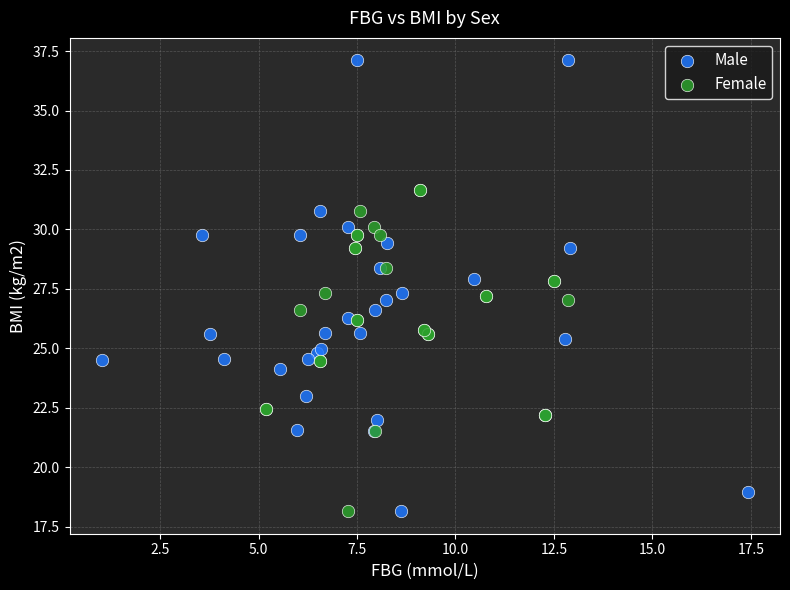

Which series reaches the maximum Y coordinate?

Male